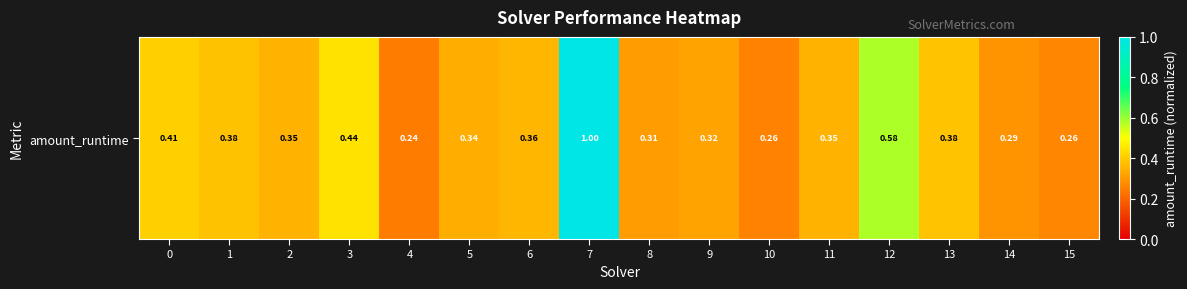

What is the average value?

0.4